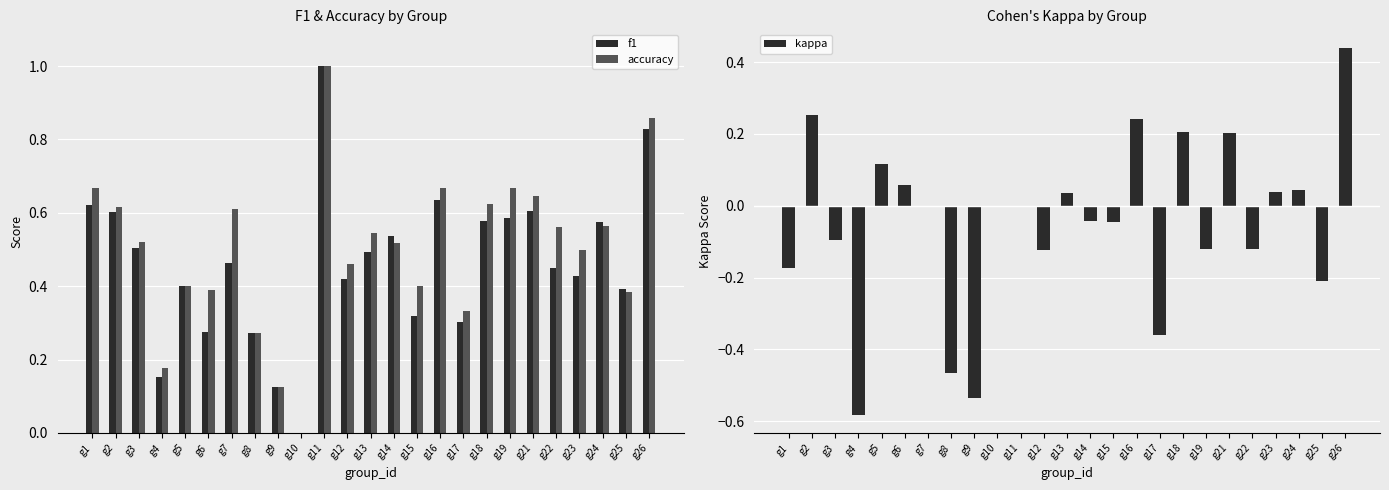

What is the difference between the second highest and minimum values in the kappa series?

0.8